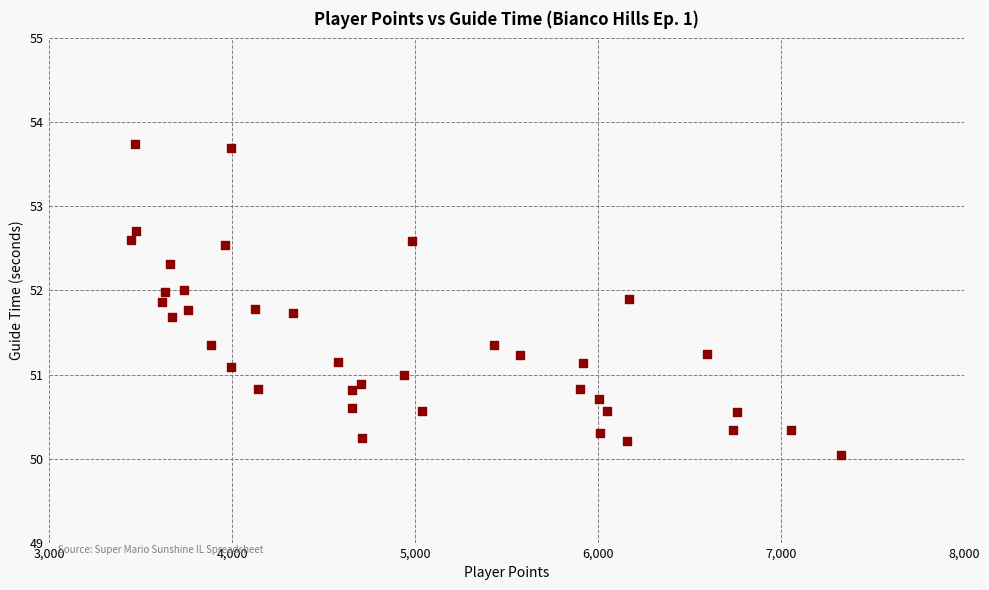

What is the range of Y values (max minus min)?

3.7